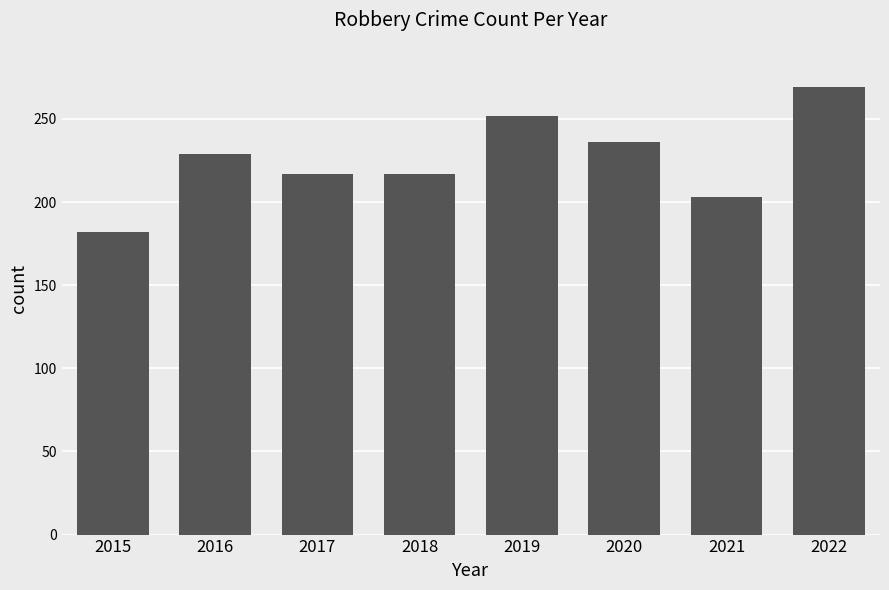

What is the minimum value shown in the chart?

182